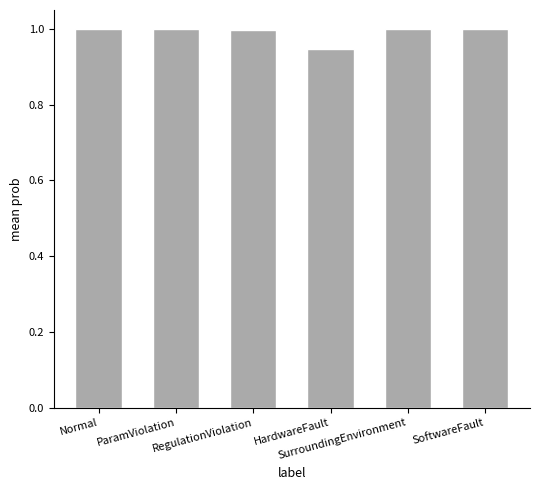

What is the label of the 3rd bar from the left?

RegulationViolation